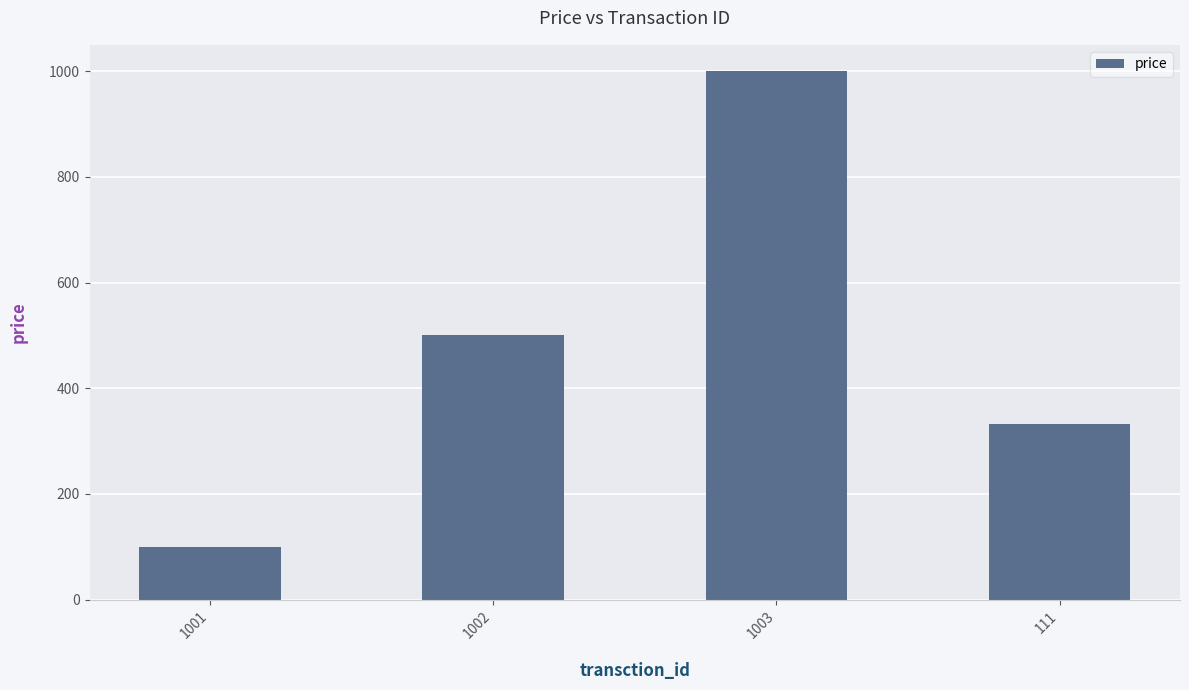

How many data points does each series have?

4